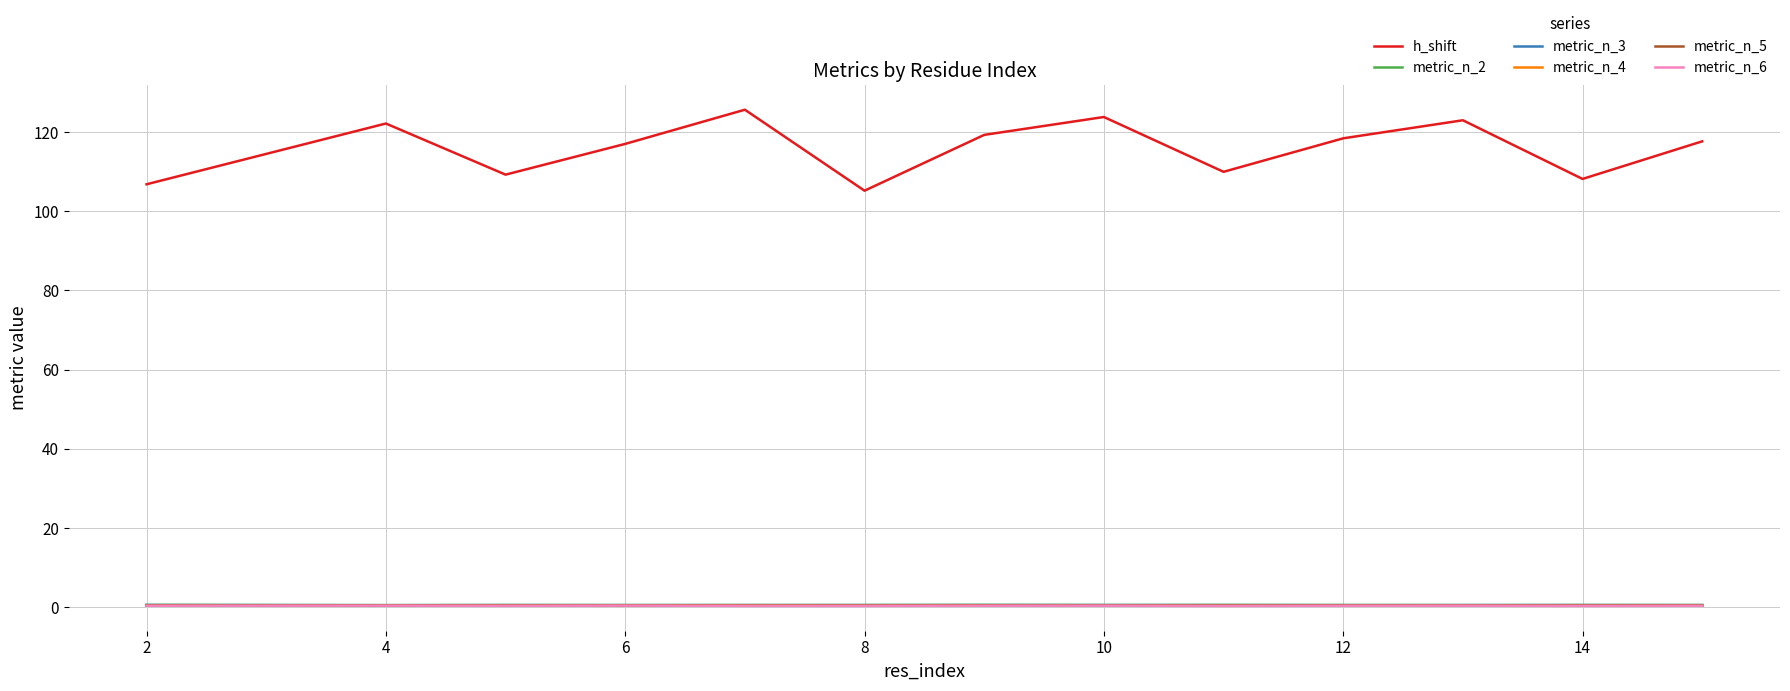

Which series has the largest range (max minus min)?

h_shift